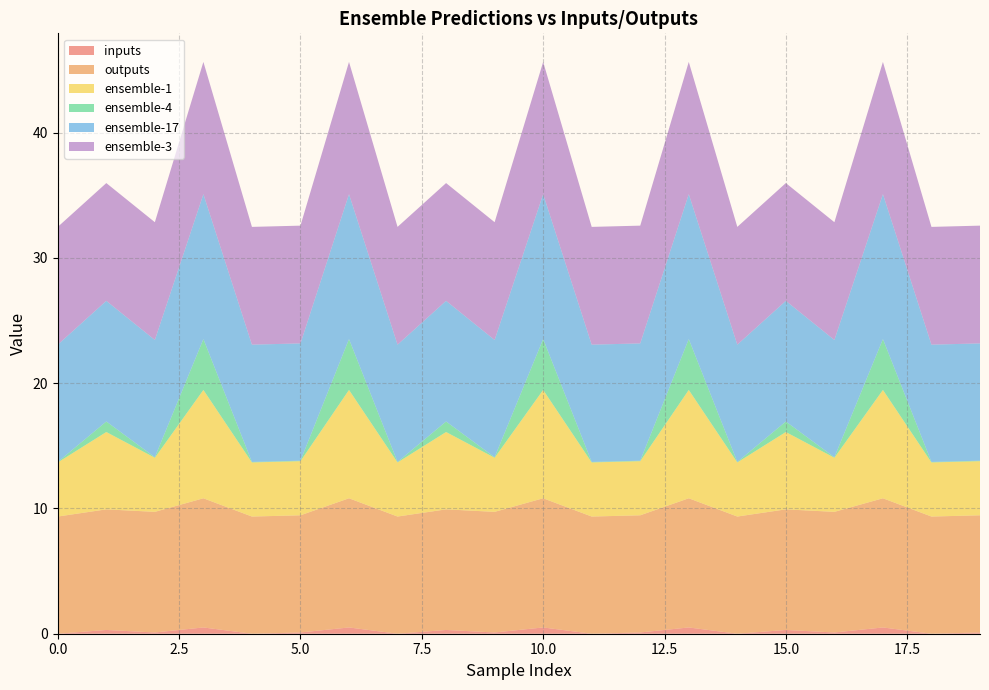

Reading left to right, what are all the values shown in this chart?

inputs: 0.0	0.3	0.1	0.5	0.0	0.1	0.5	0.0	0.3	0.1	0.5	0.0	0.1	0.5	0.0	0.3	0.1	0.5	0.0	0.1
outputs: 9.4	9.6	9.6	10.3	9.4	9.4	10.3	9.4	9.6	9.6	10.3	9.4	9.4	10.3	9.4	9.6	9.6	10.3	9.4	9.4
ensemble-1: 4.3	6.2	4.3	8.7	4.3	4.3	8.7	4.3	6.2	4.3	8.7	4.3	4.3	8.7	4.3	6.2	4.3	8.7	4.3	4.3
ensemble-4: 0.0	0.8	0.0	4.1	0.0	0.0	4.1	0.0	0.8	0.0	4.1	0.0	0.0	4.1	0.0	0.8	0.0	4.1	0.0	0.0
ensemble-17: 9.4	9.6	9.4	11.6	9.4	9.4	11.6	9.4	9.6	9.4	11.6	9.4	9.4	11.6	9.4	9.6	9.4	11.6	9.4	9.4
ensemble-3: 9.4	9.4	9.4	10.6	9.4	9.4	10.6	9.4	9.4	9.4	10.6	9.4	9.4	10.6	9.4	9.4	9.4	10.6	9.4	9.4